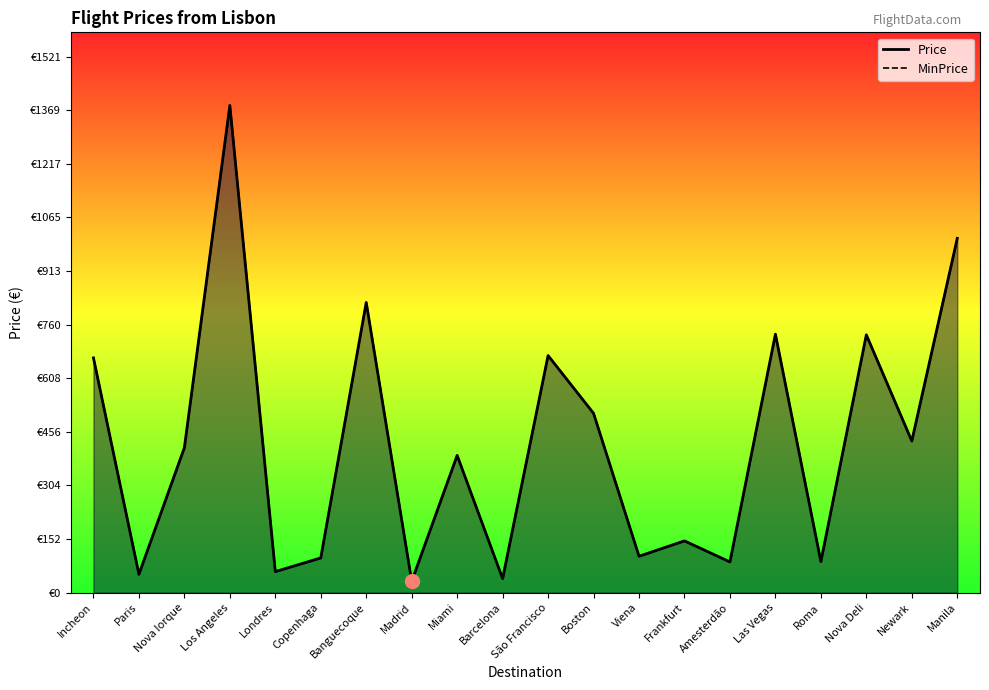

Where is the first local minimum for MinPrice?

Paris